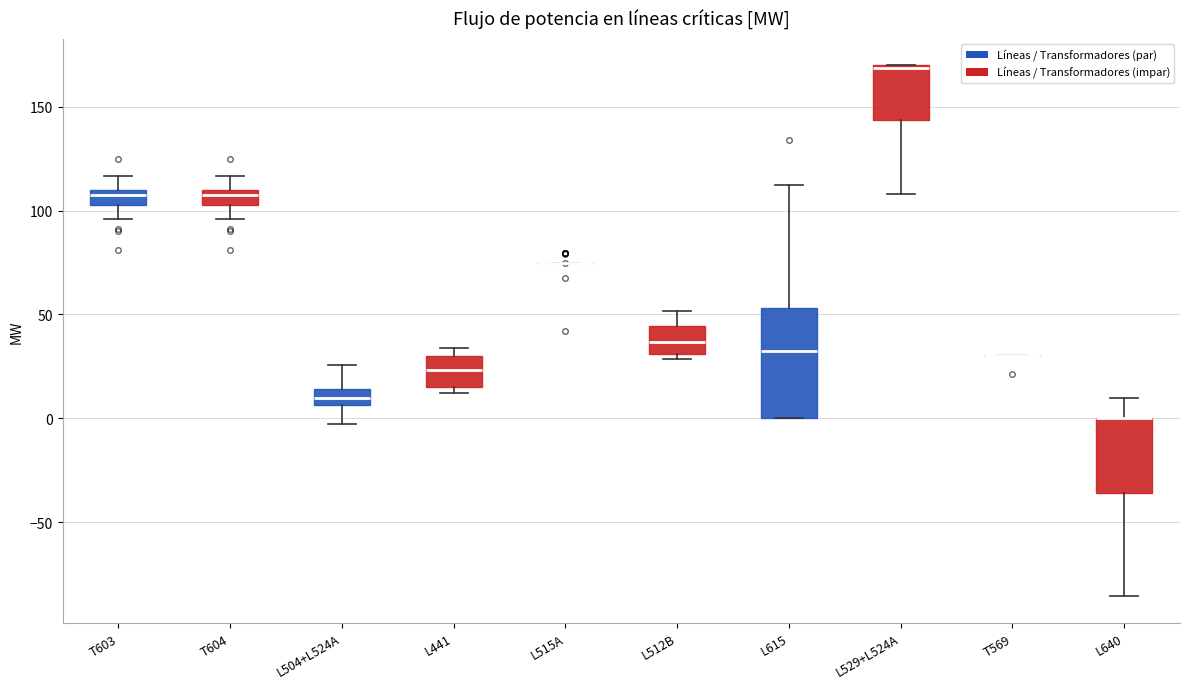

Reading left to right, read every box against the y-axis: the position of its median line, the range the box covers, and the ends of its whiskers. The values are not printed on the chart, so give them approximately, as read against the axis.

T603: median 110 (just below the box's upper edge), box 100 to 110, whiskers 95 to 115
T604: median 110 (just below the box's upper edge), box 100 to 110, whiskers 95 to 115
L504+L524A: median 10, box 5 to 15, whiskers -5 to 25
L441: median 25, box 15 to 30, whiskers 10 to 35
L515A: box collapsed to a line at 75, whiskers 75 to 75
L512B: median 35, box 30 to 45, whiskers 30 (just below the box's lower edge) to 50
L615: median 30, box 0 to 55, whiskers 0 to 110
L529+L524A: median 170, box 145 to 170, whiskers 110 to 170
T569: box collapsed to a line at 30, whiskers 30 to 30
L640: median 0 (drawn on the box's upper edge), box -35 to 0, whiskers -85 to 10